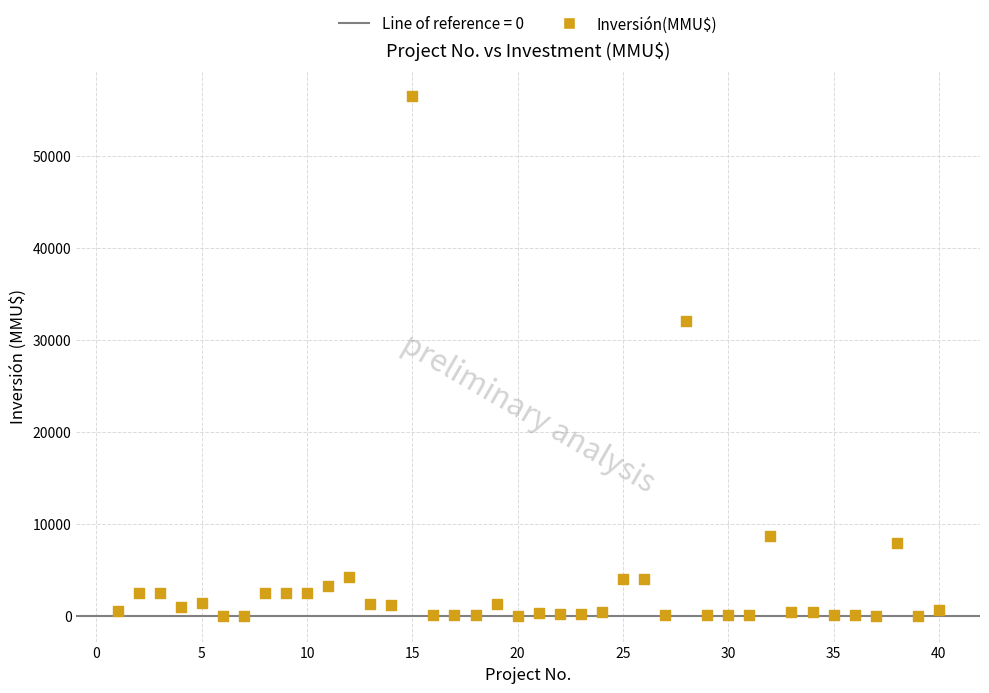

What is the range of Y values (max minus min)?

56512